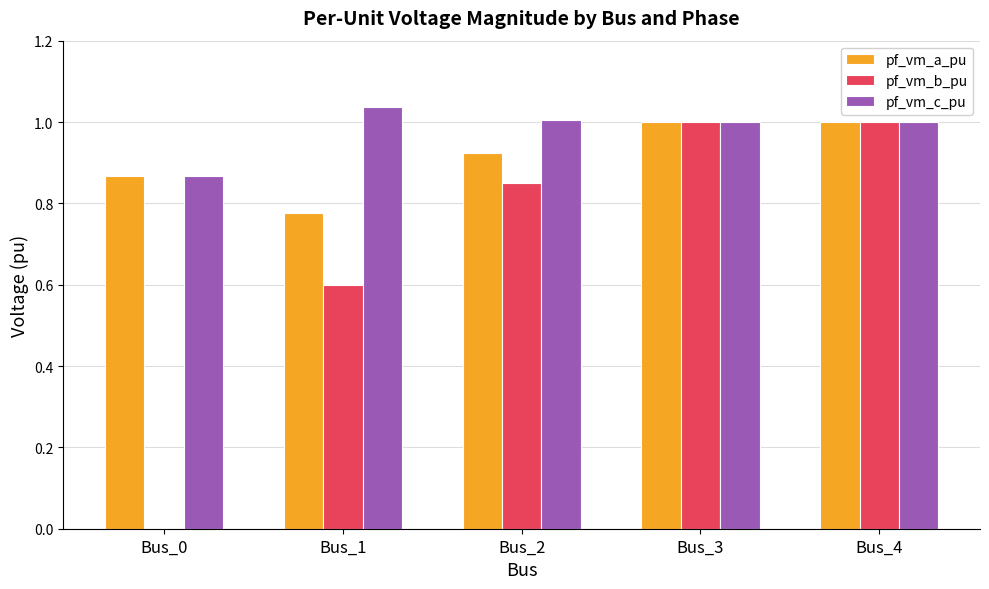

What is the difference between the pf_vm_a_pu values at Bus_2 and Bus_0?

0.1